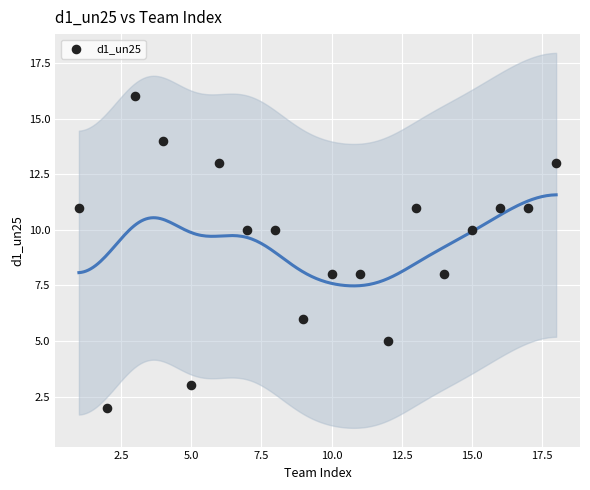

What is the range of X values (max minus min)?

17